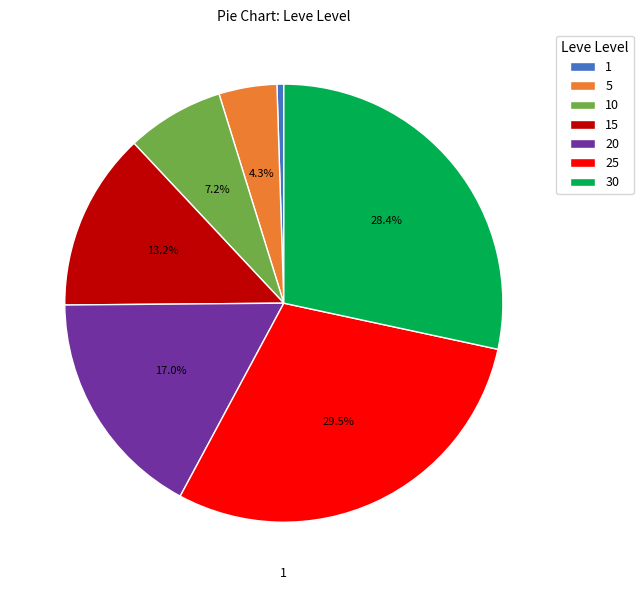

Which category has the biggest portion of the pie?

25